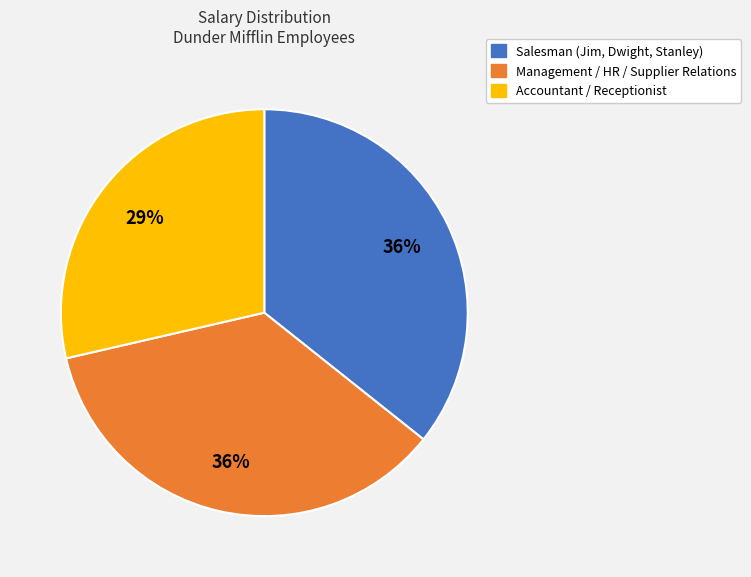

Is there any slice that represents more than half of the pie?

No